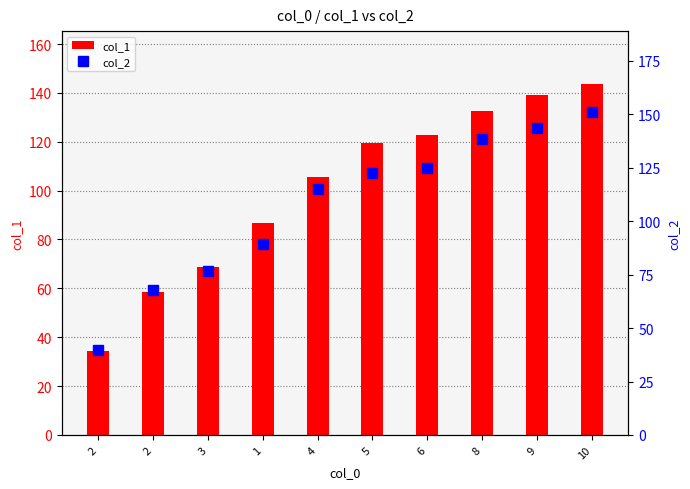

At which label does col_2 first exceed 122?

5